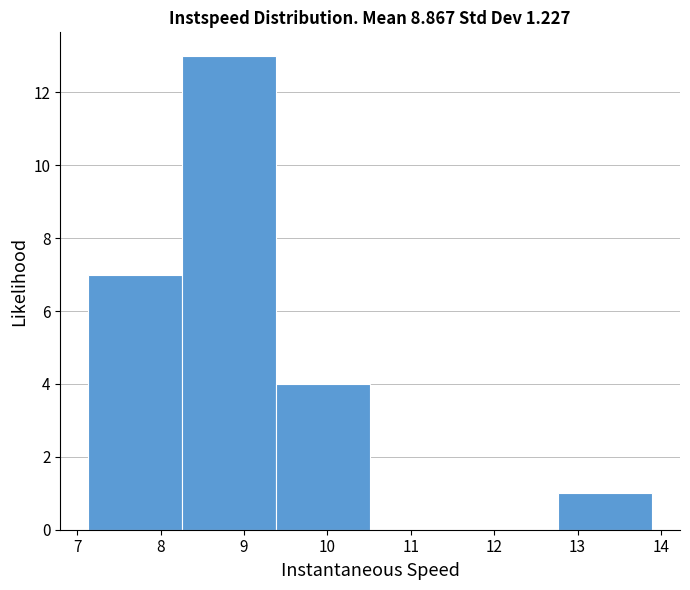

Reading left to right, transcribe this chart: for each bar, give the range it covers on the x-axis and its height. Neither the bar edges nor the heights are printed on the chart, so give them approximately, as read against the axes.

7.1 to 8.3: 7
8.3 to 9.4: 13
9.4 to 10.5: 4
10.5 to 11.6: 0
11.6 to 12.8: 0
12.8 to 13.9: 1